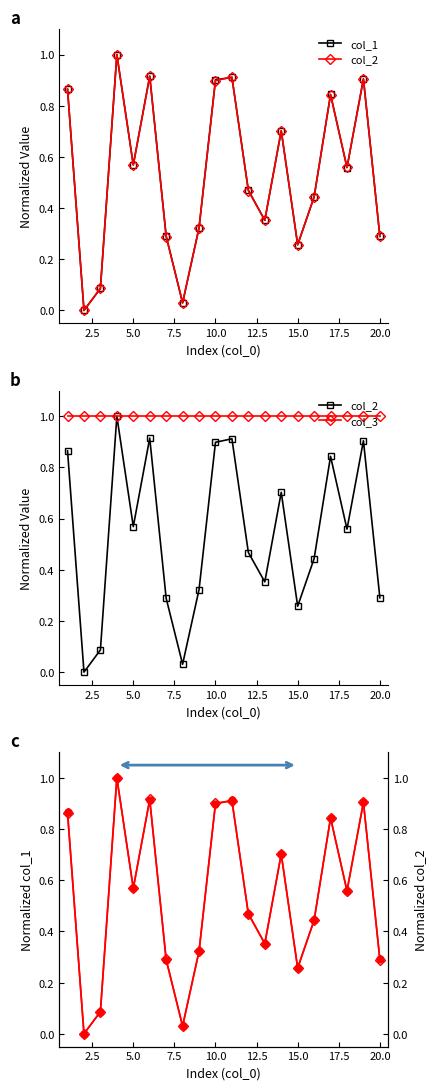

What is the difference between the second highest and second lowest values in the col_2 series?

0.9